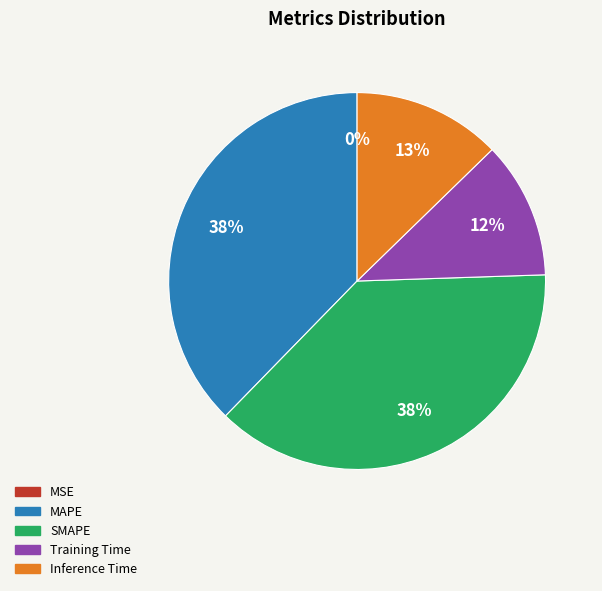

Does any single category account for the majority?

No